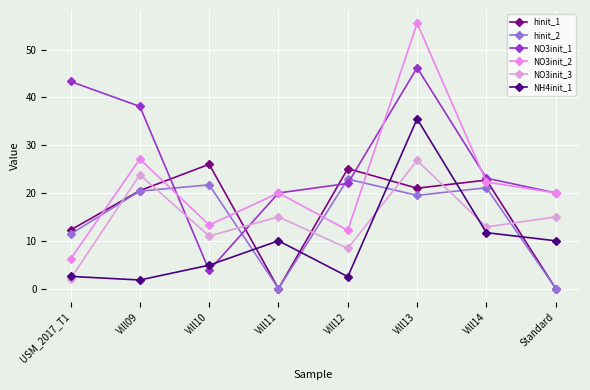

At which category does NO3init_1 reach its first local peak?

Vill13